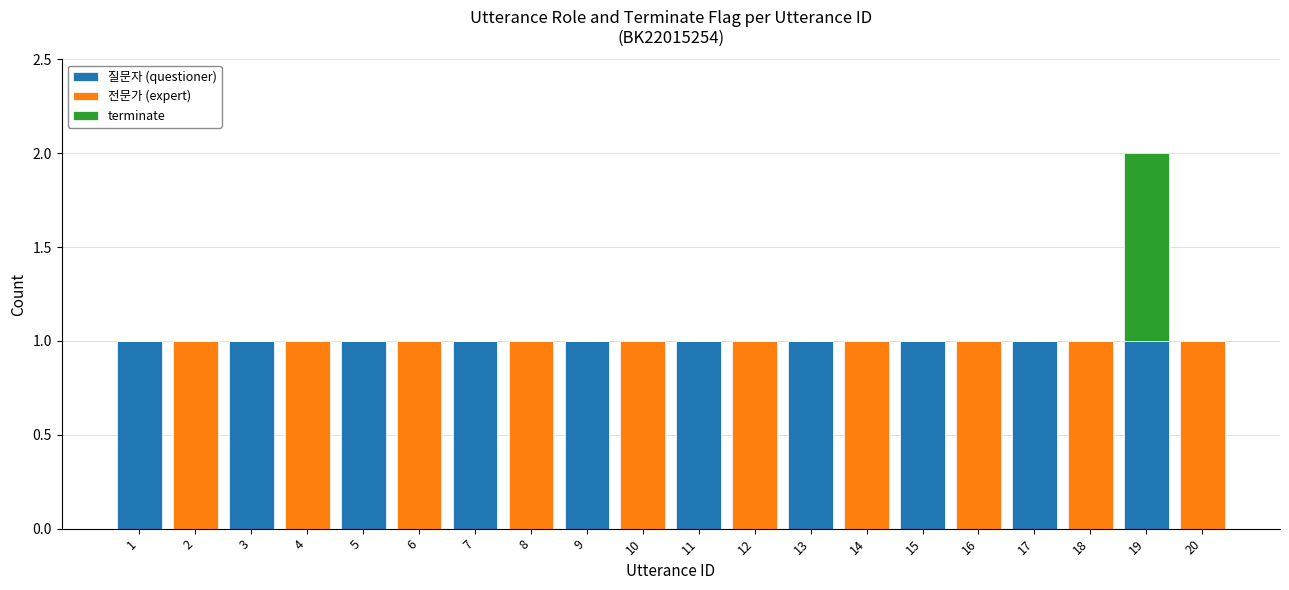

The 질문자 (questioner) series shows -1 at 6. True or false?

False